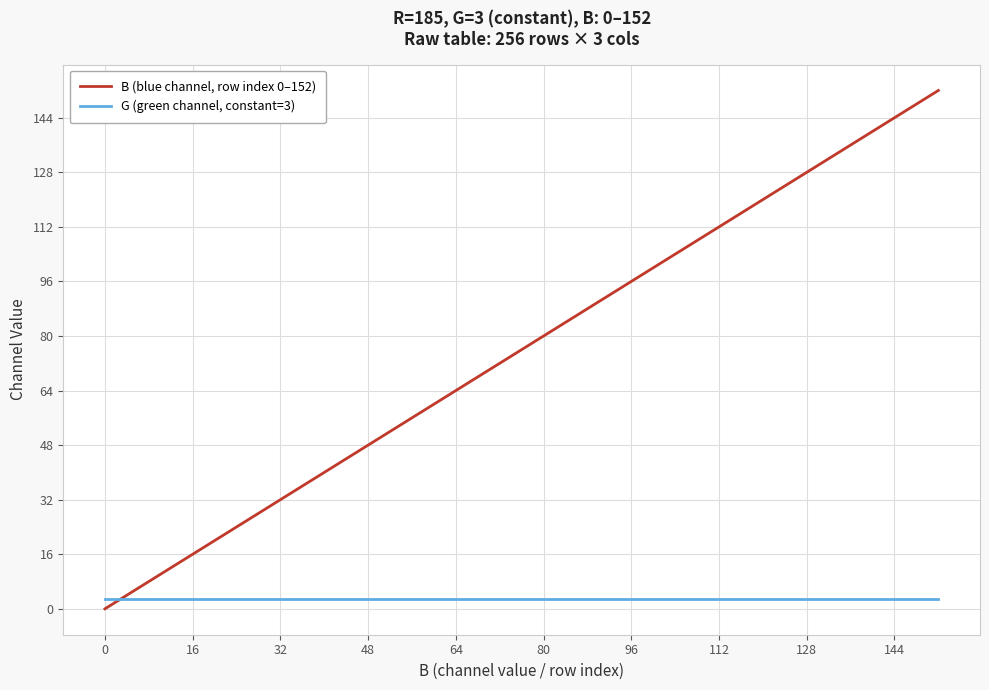

Which series has the largest total across all categories?

B (blue channel, row index 0–152)